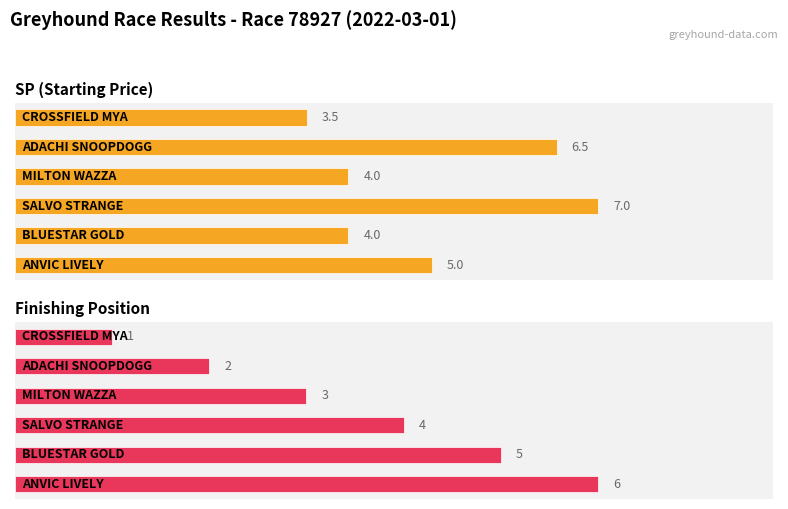

How many series are shown in this chart?

2